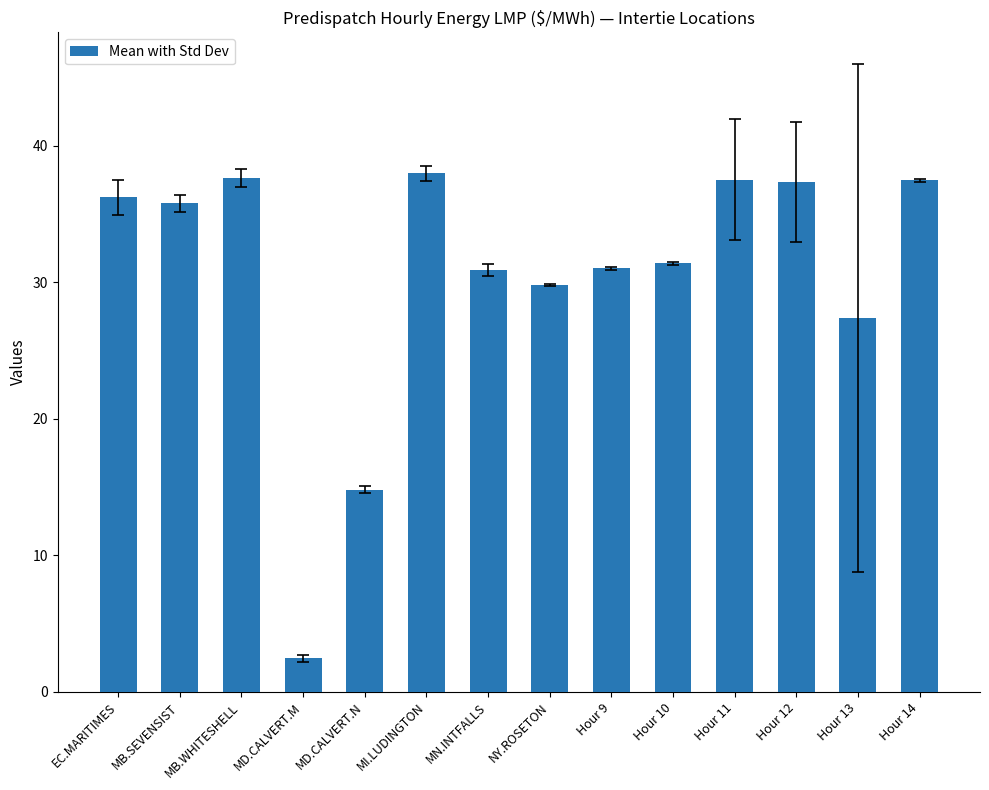

What is the label of the 14th bar from the right?

EC.MARITIMES